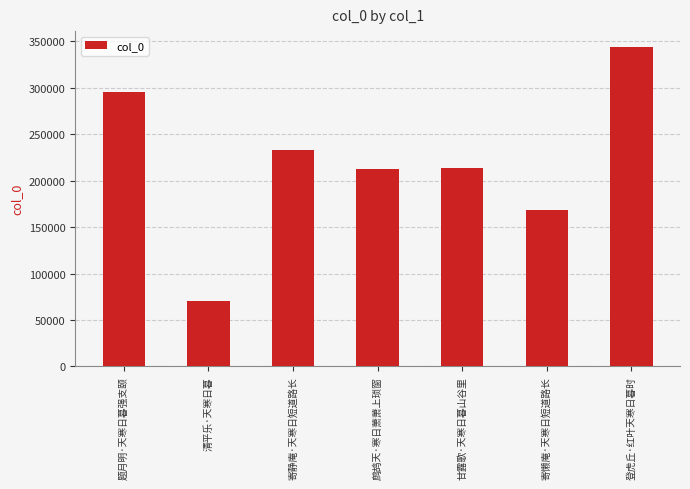

How many values are below 213759?

3